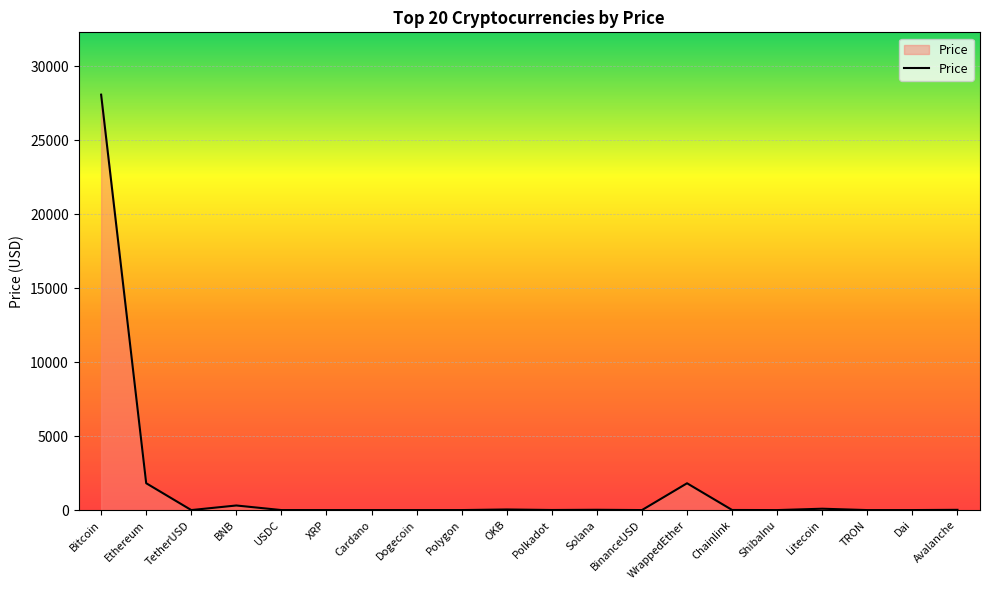

What is the average value?

1610.6